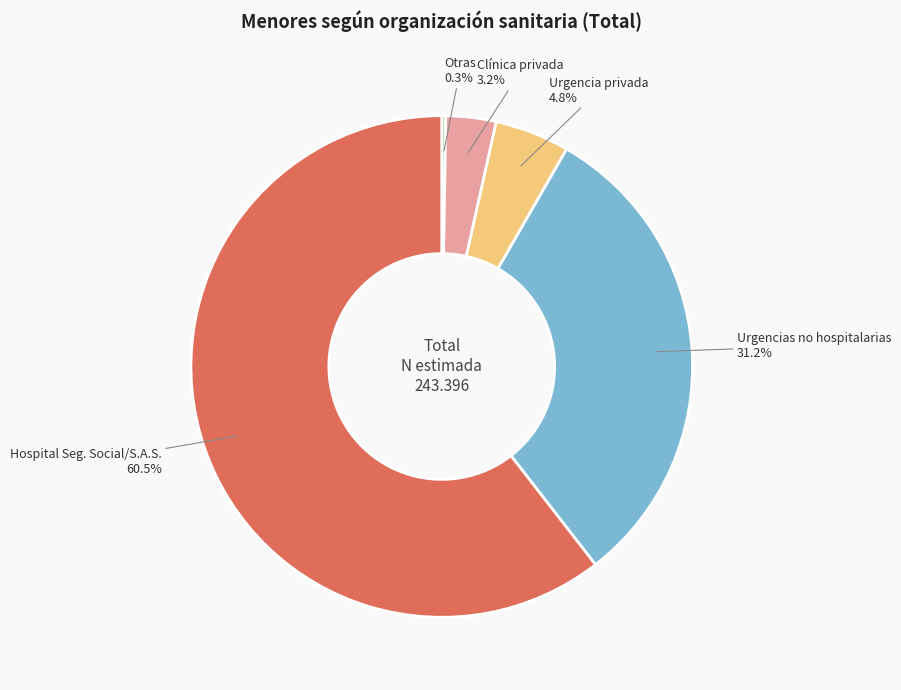

Is there any slice that represents more than half of the pie?

Yes